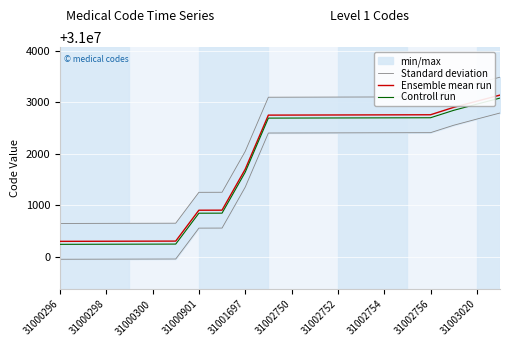

Which series has the largest range (max minus min)?

Standard deviation